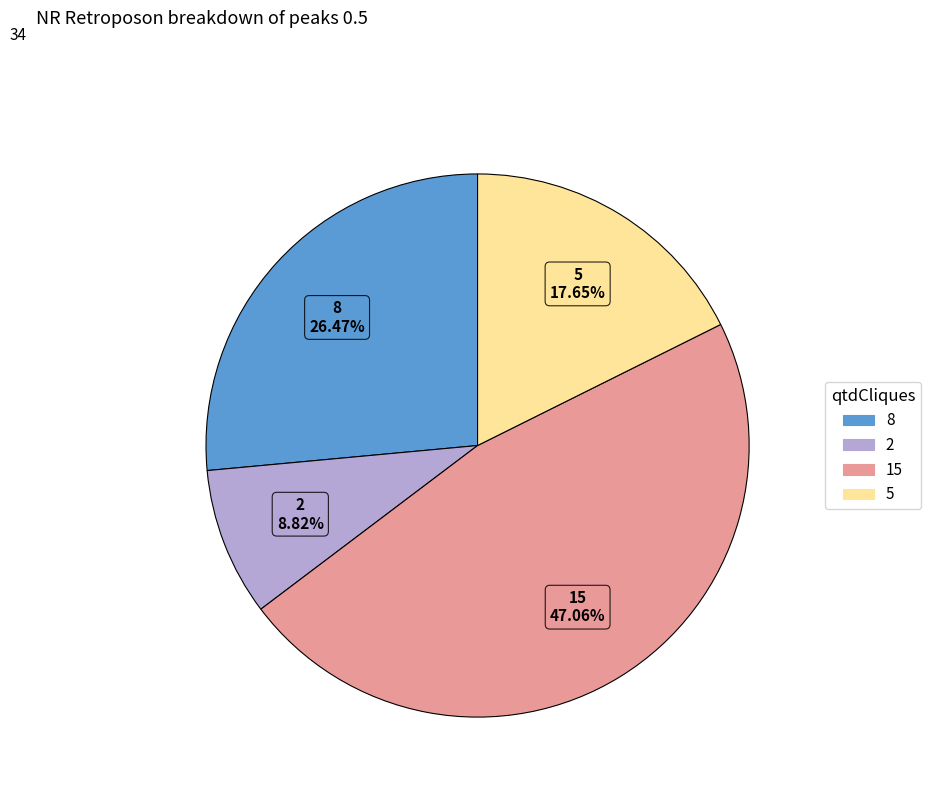

To the nearest percent, what is the difference between the largest and smallest slice percentages?

38%